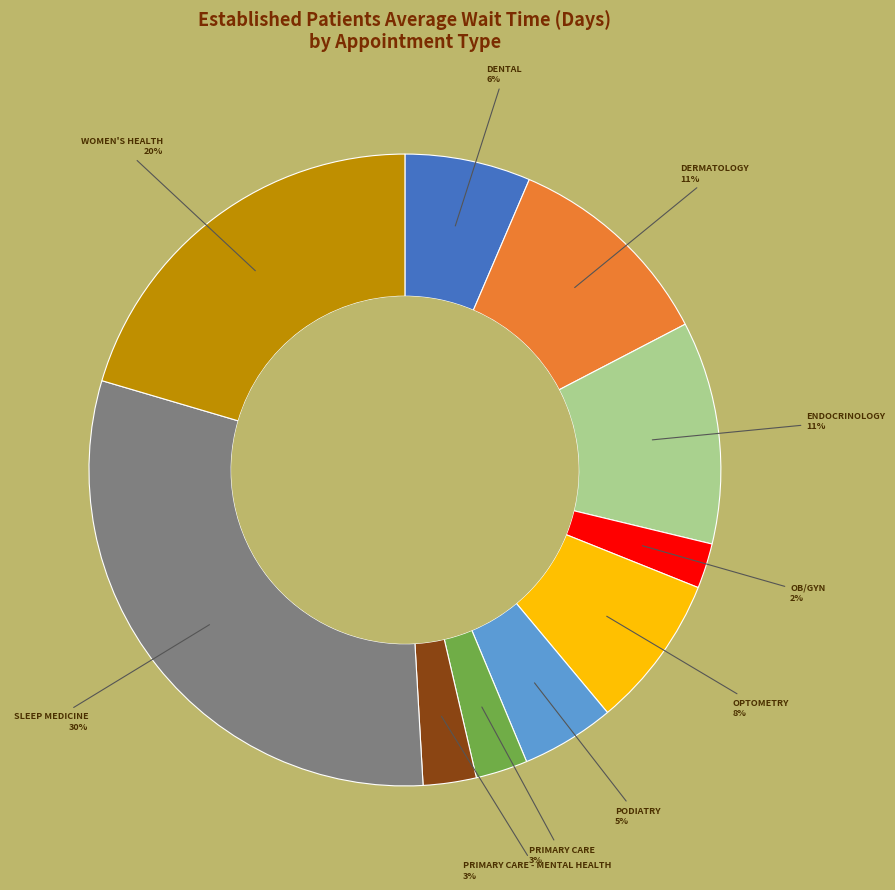

Count the number of slices in the pie.

10